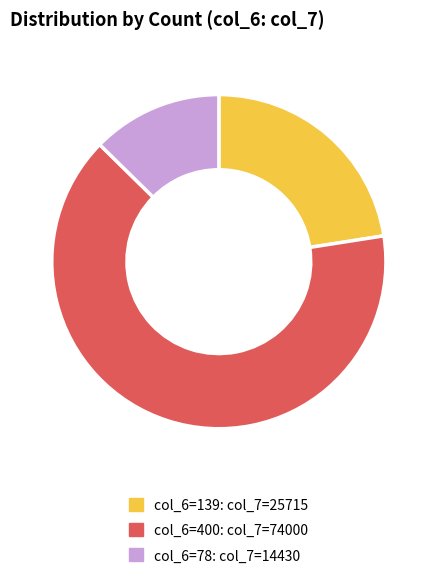

Rank the categories by value from highest to lowest.

col_6=400: col_7=74000, col_6=139: col_7=25715, col_6=78: col_7=14430